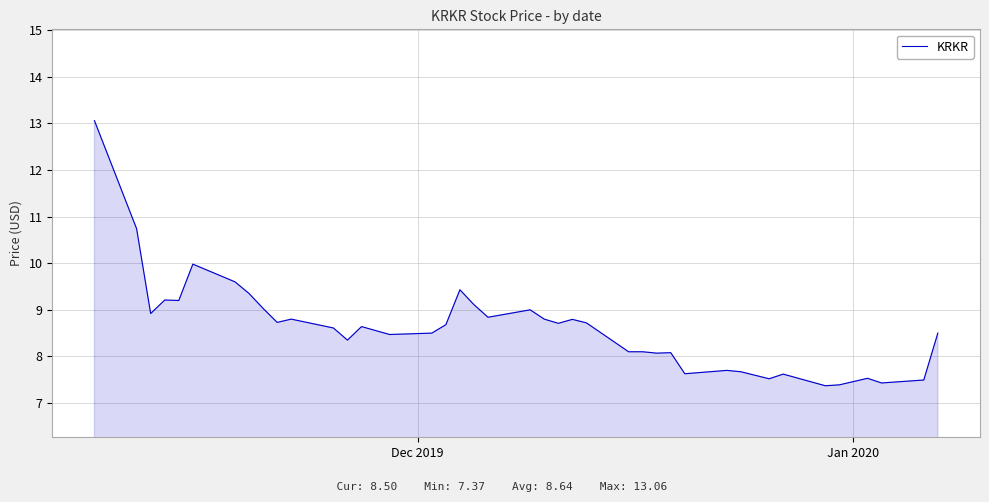

What is the smallest value displayed?

7.4